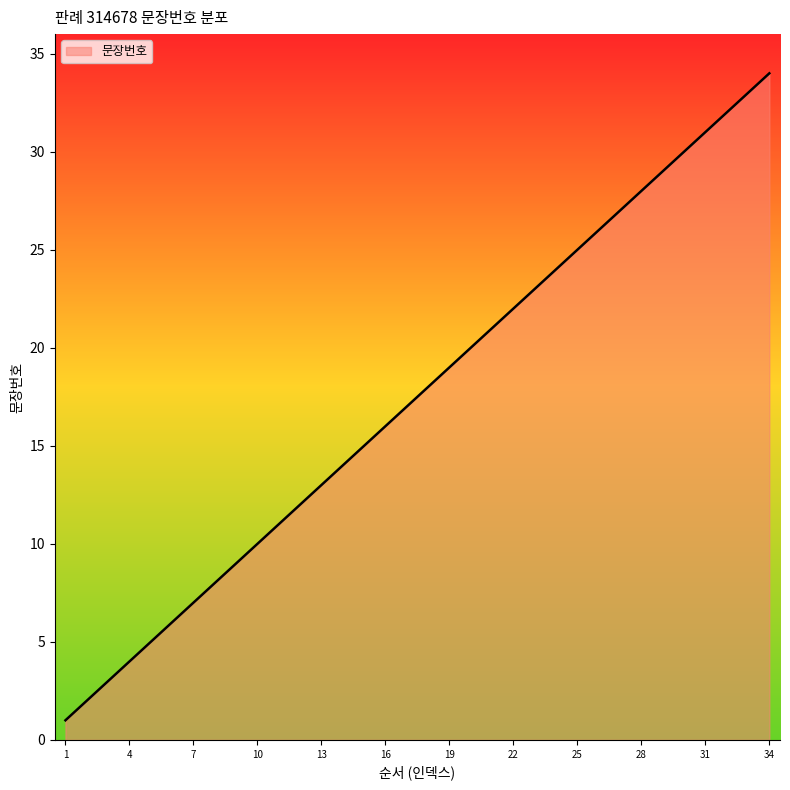

What is the maximum value shown in the chart?

34